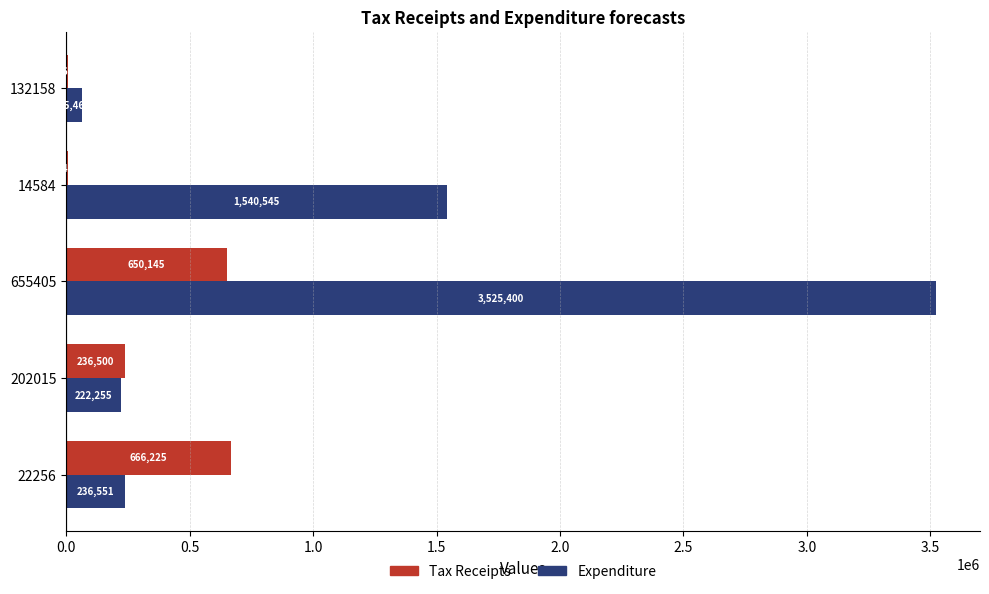

What is the total value across all series at 655405?

4175545